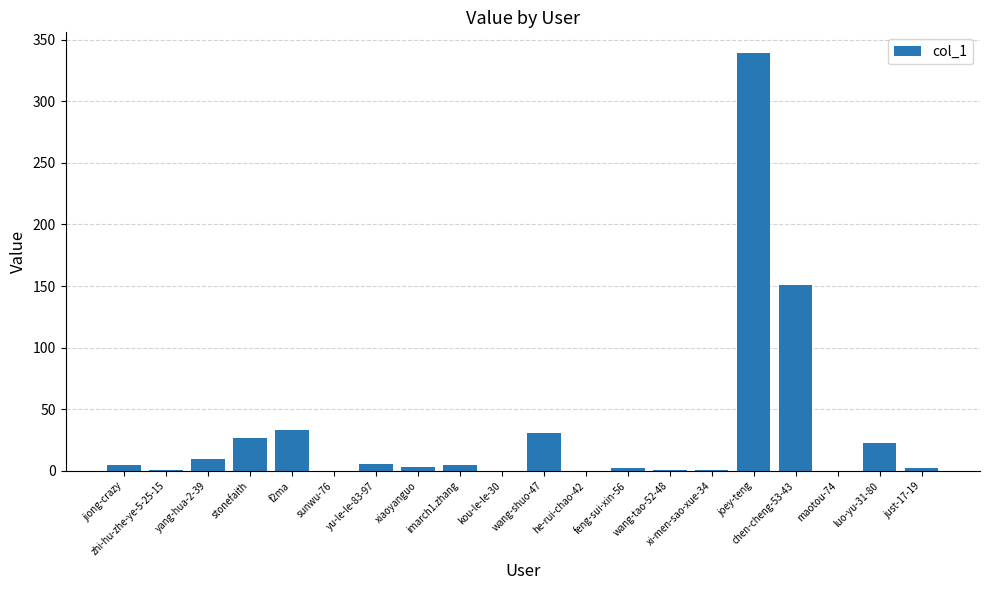

The value at maotou-74 is 0. True or false?

True